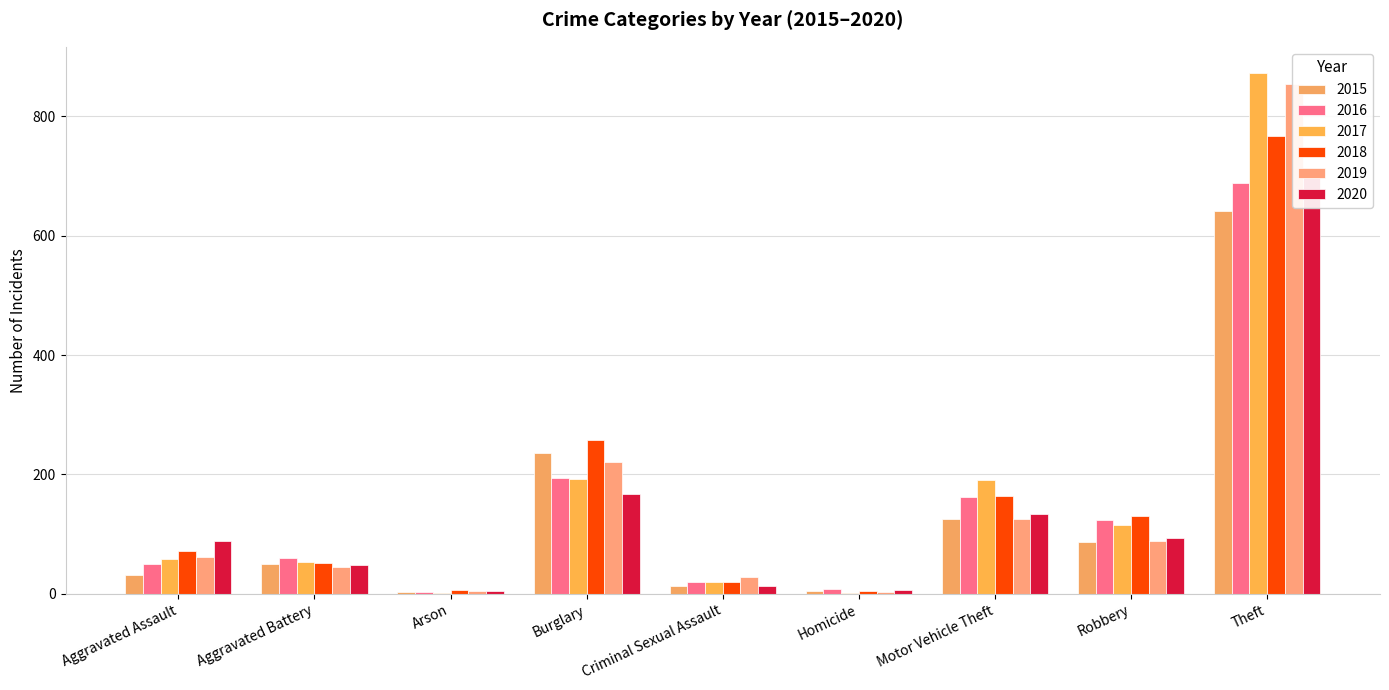

What is the difference between the maximum and minimum values in the 2017 series?

872